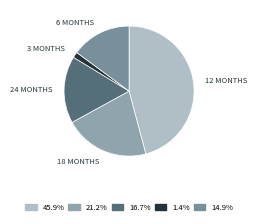

How many segments does this pie chart have?

5